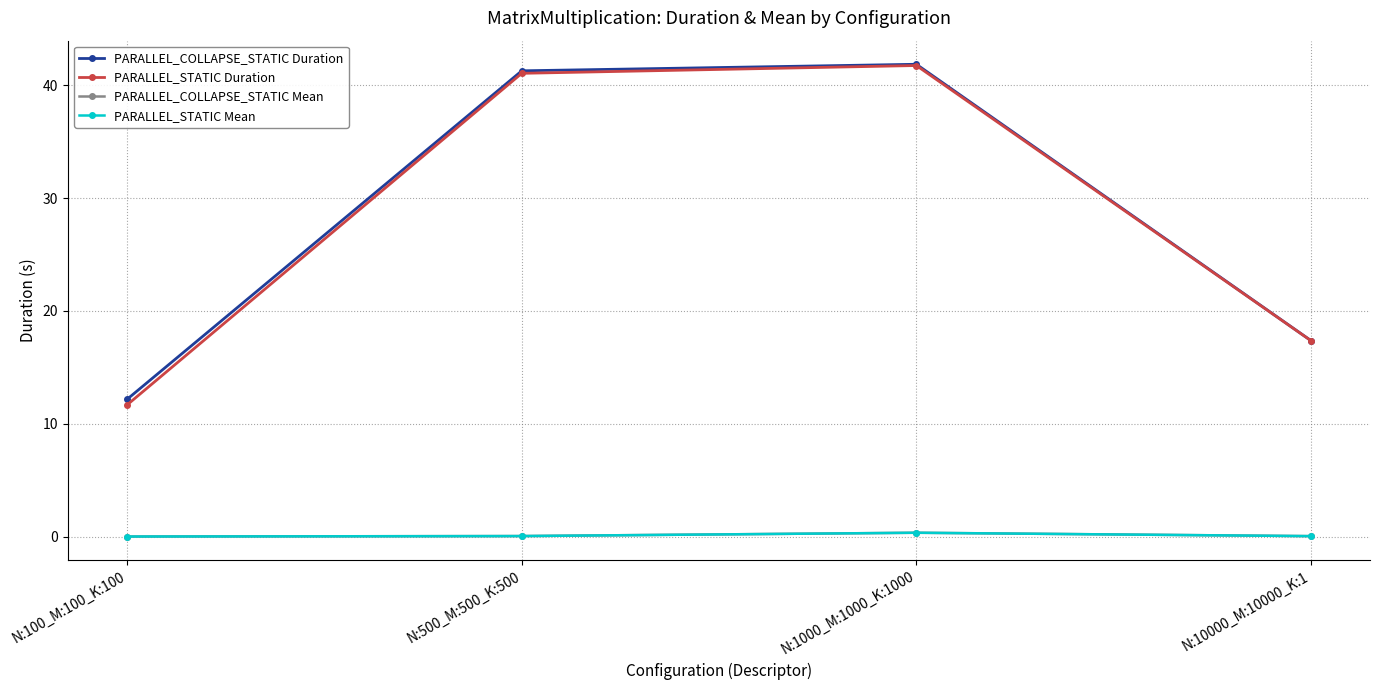

At how many categories does at least one series exceed 34?

2